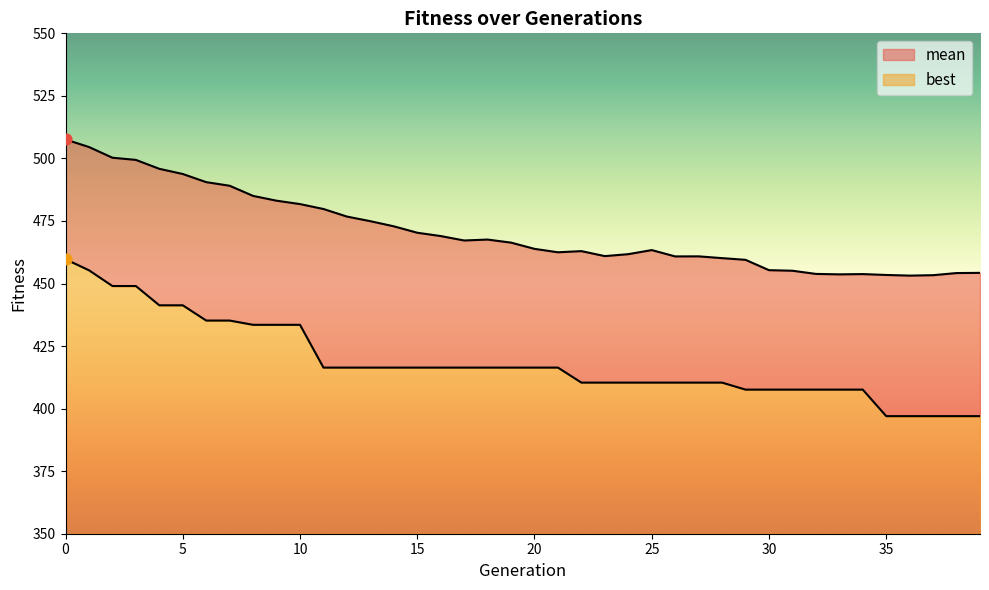

What are all the series names shown in the legend?

mean, best